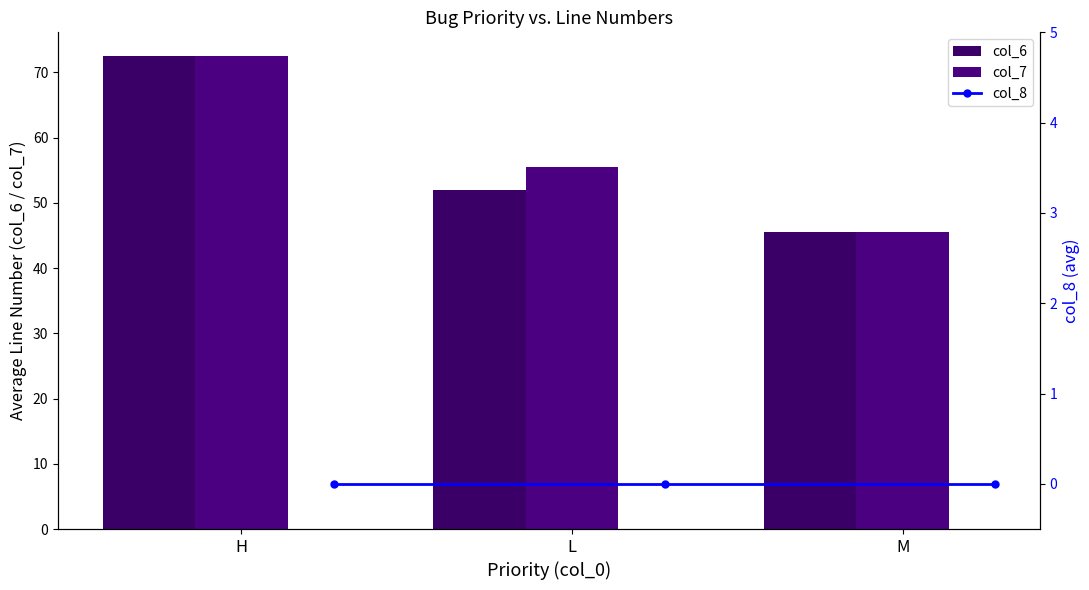

Is it true that col_7 equals 72.5 at H?

True